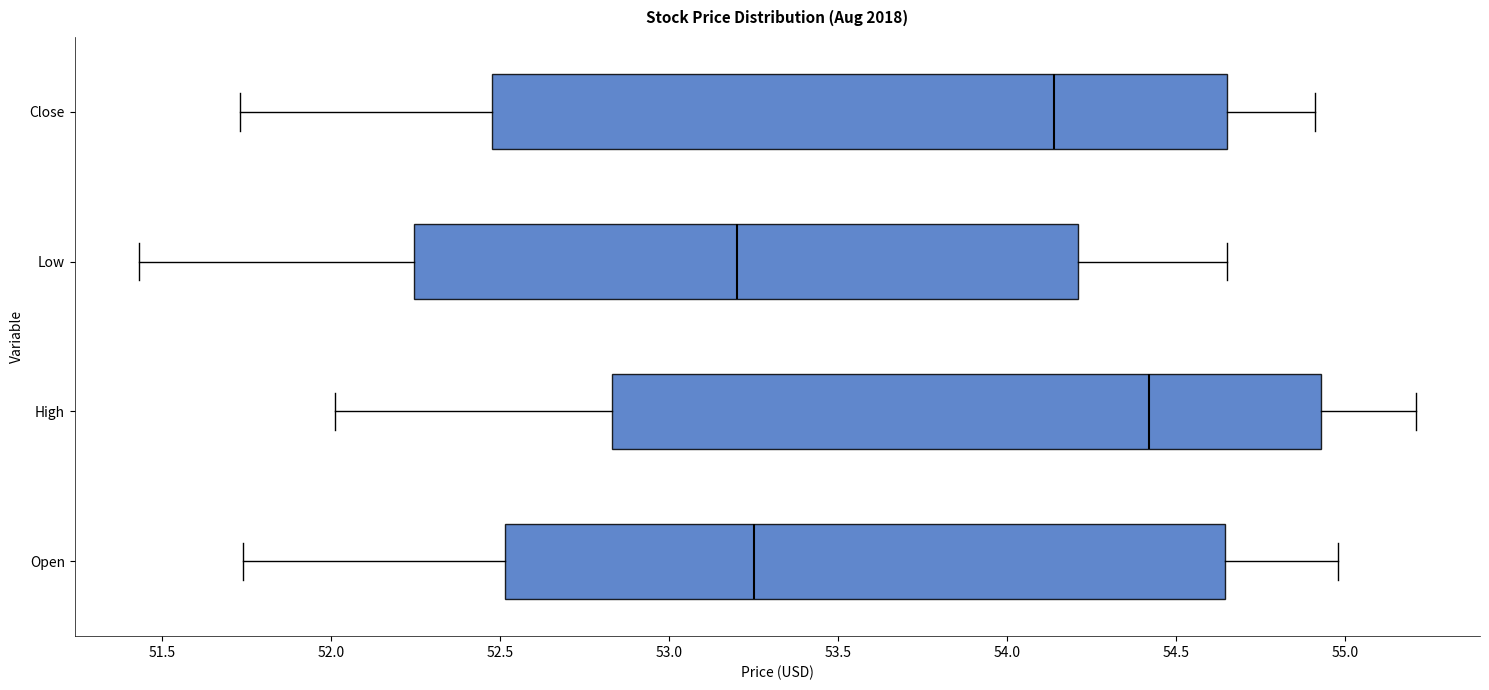

Reading bottom to top, transcribe this box plot: for each box, give where its median line is, the range the box spans, and where its two whiskers end, as read against the x-axis. The values are not printed on the chart, so give them approximately, as read against the axis.

Open: median 53.25, box 52.50 to 54.65, whiskers 51.75 to 55.00
High: median 54.40, box 52.85 to 54.95, whiskers 52.00 to 55.20
Low: median 53.20, box 52.25 to 54.20, whiskers 51.45 to 54.65
Close: median 54.15, box 52.50 to 54.65, whiskers 51.75 to 54.90